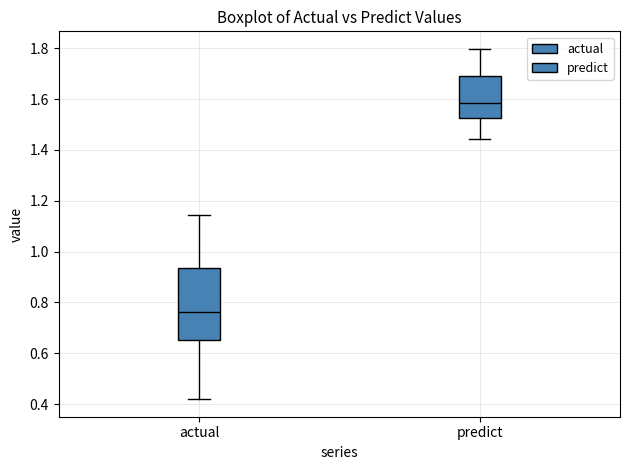

Where does the lower whisker of the box for actual end on the y-axis? The values are not printed on the chart, so give them approximately, as read against the axis.

0.42